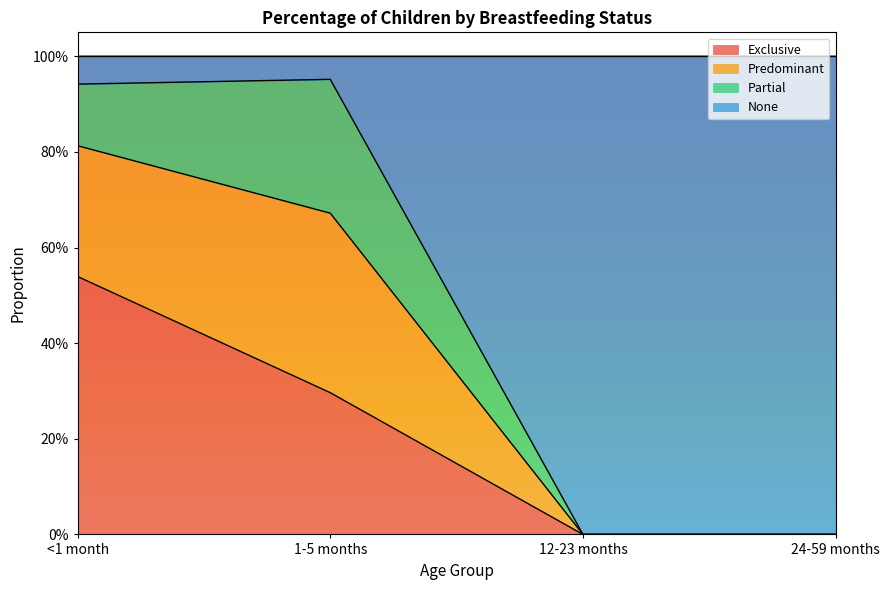

What are all the series names shown in the legend?

Exclusive, Predominant, Partial, None